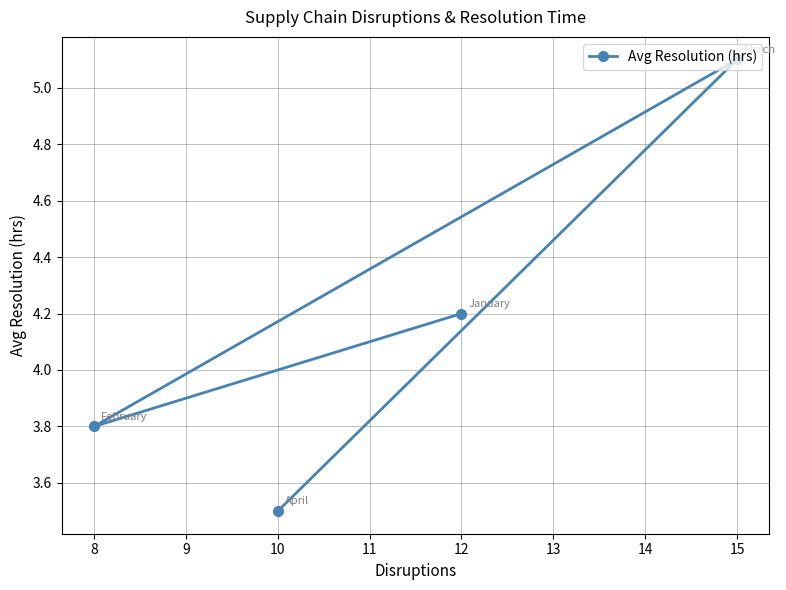

What is the value of the 2nd point from the left?

3.5